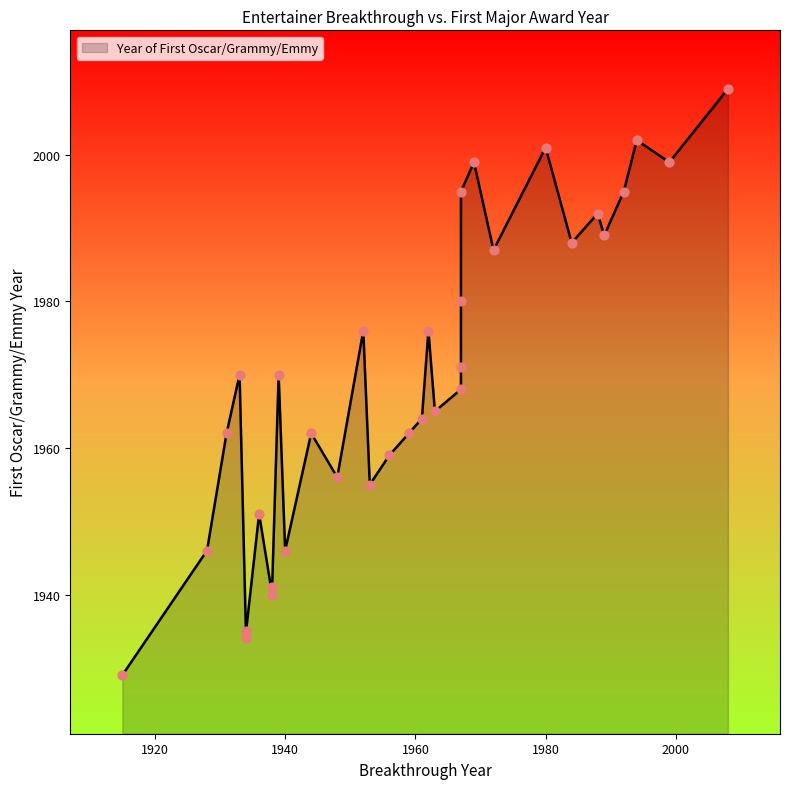

What is the change in value from 29 to 32?

+29